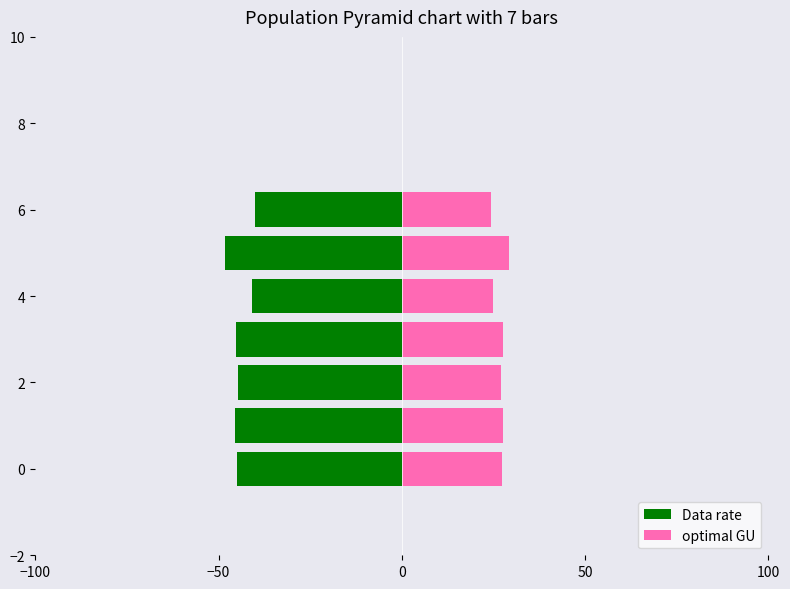

What is the difference between the highest and lowest values at −50?

73.0